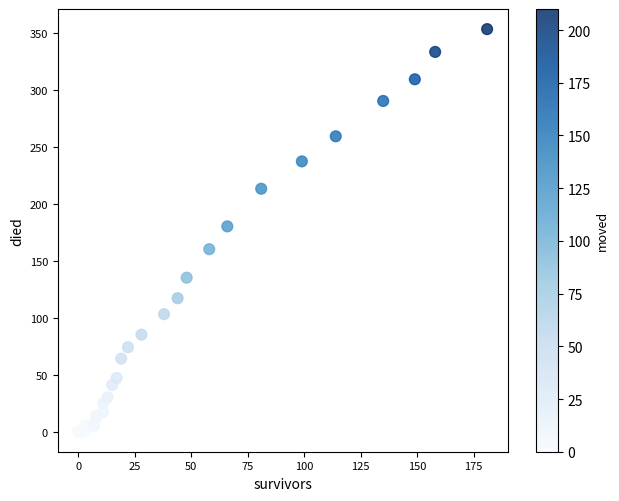

What Y value in the scatter plot is closest to 176?

180